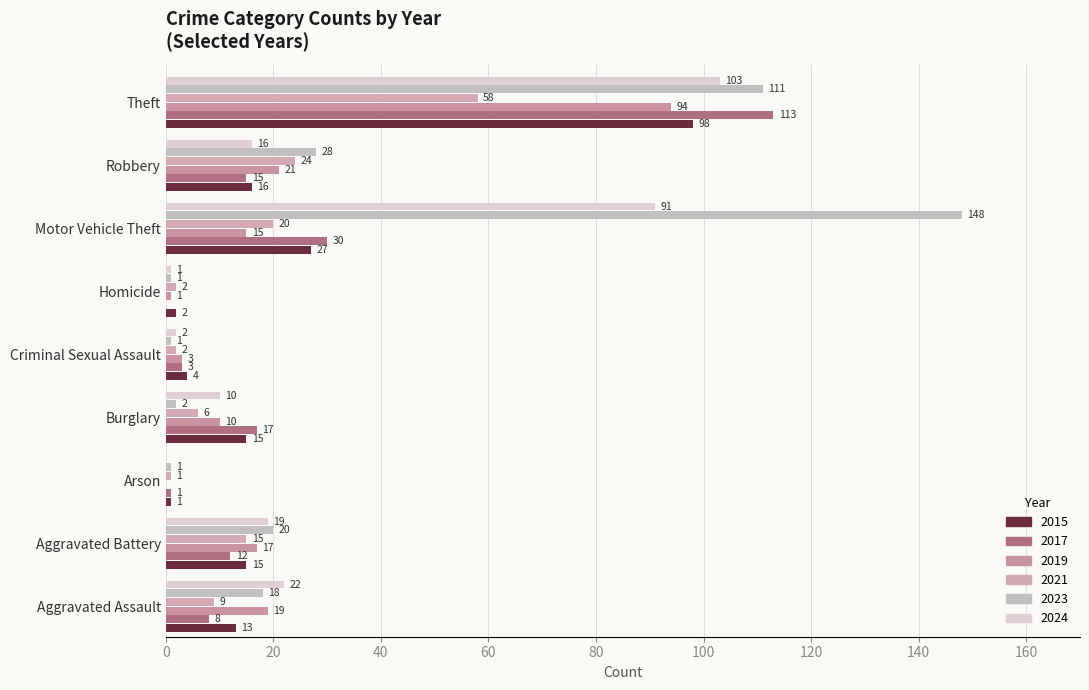

How many categories are shown in the chart?

9